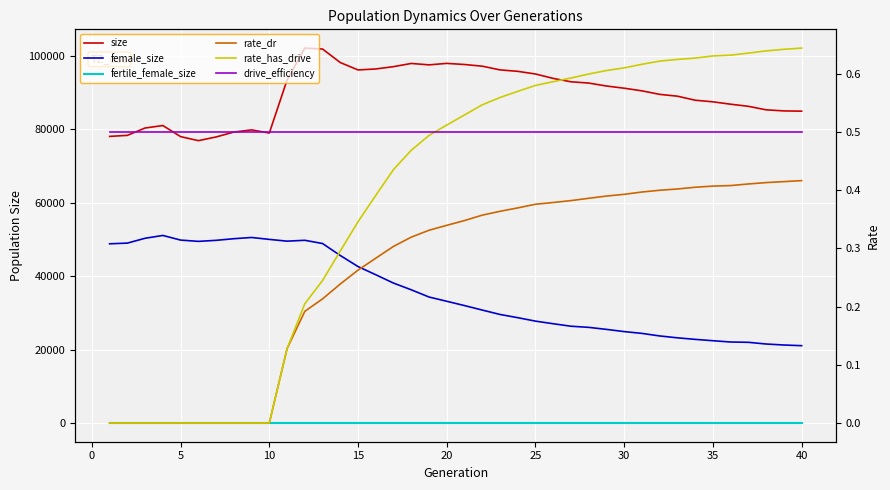

True or false: fertile_female_size and size cross at least once.

False